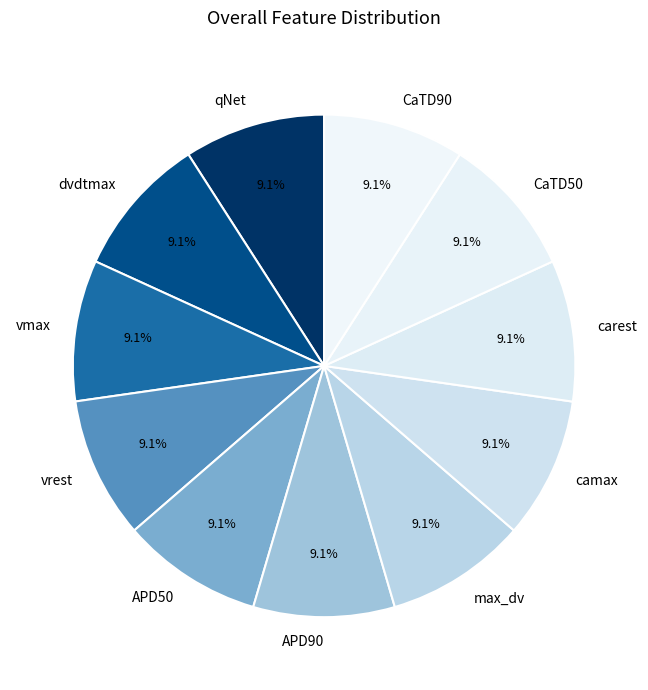

Count the number of slices in the pie.

11